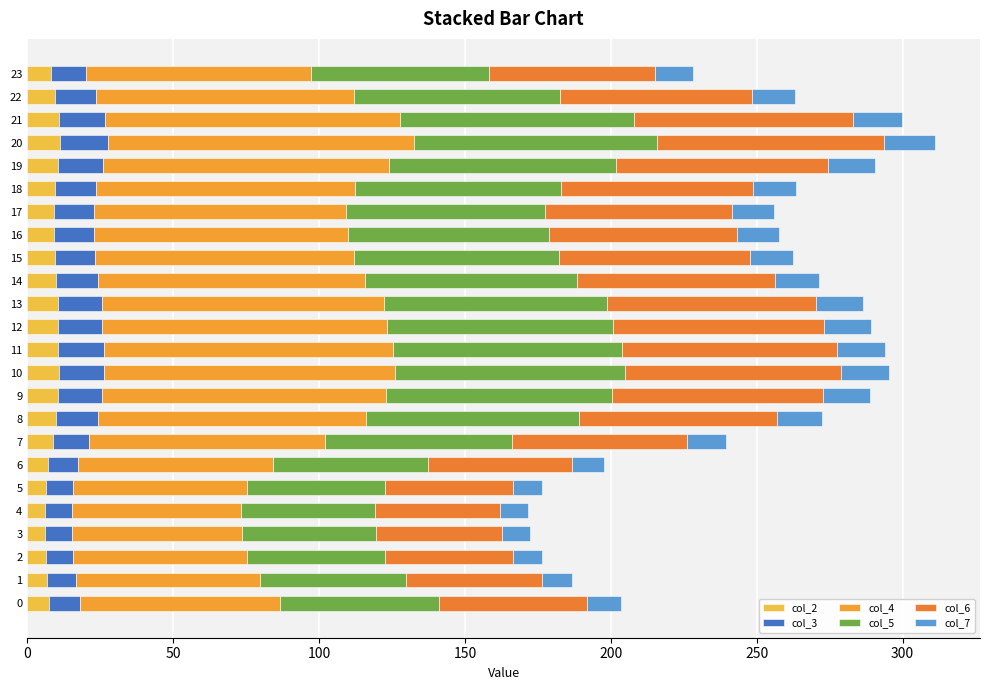

How many series are shown in this chart?

6